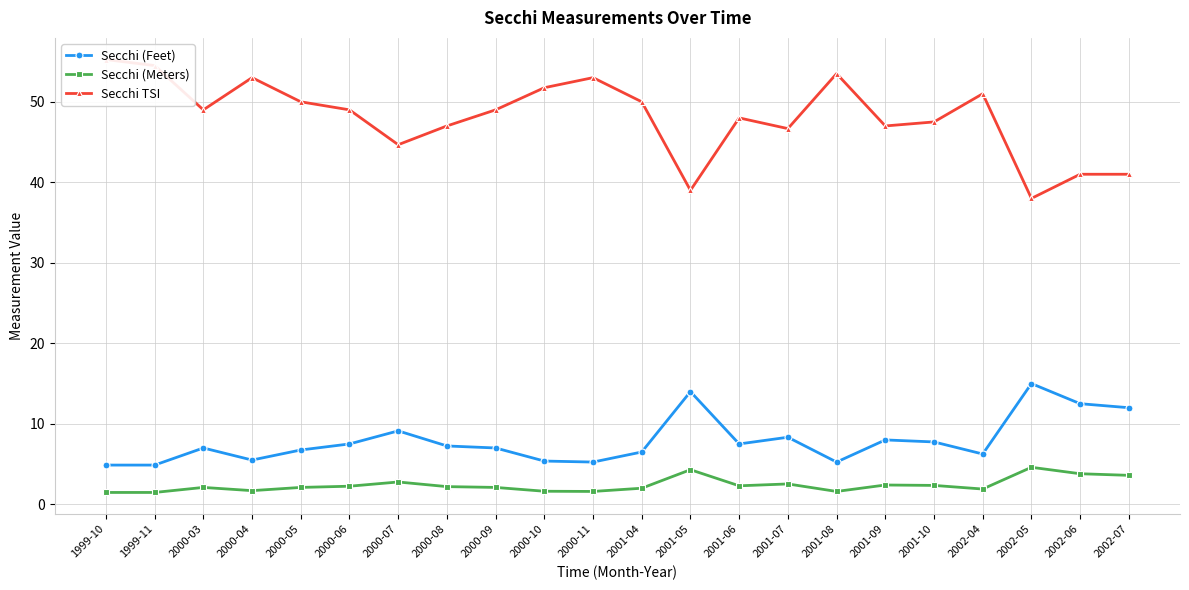

Rank the series by their maximum value, from lowest to highest.

Secchi (Meters), Secchi (Feet), Secchi TSI